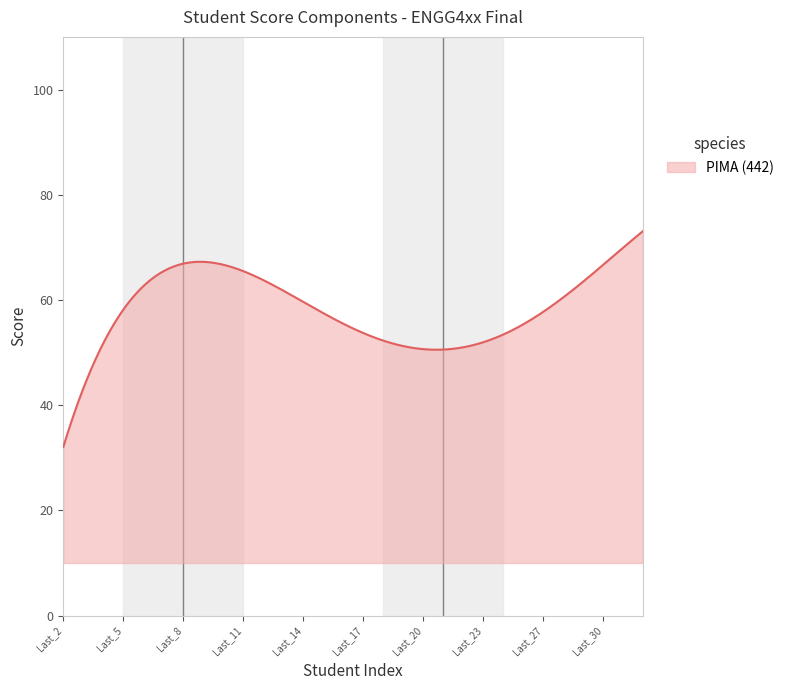

What is the difference between the maximum and minimum values?

41.0